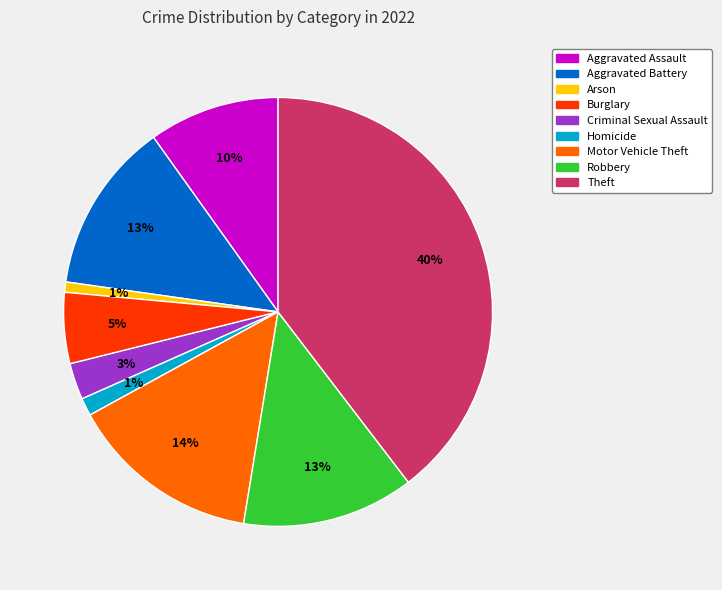

Which category has the biggest portion of the pie?

Theft